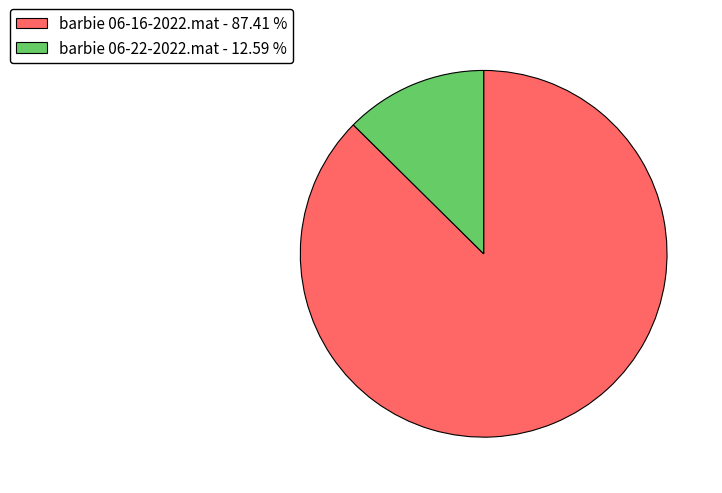

Rank the categories by value from highest to lowest.

barbie 06-16-2022.mat, barbie 06-22-2022.mat